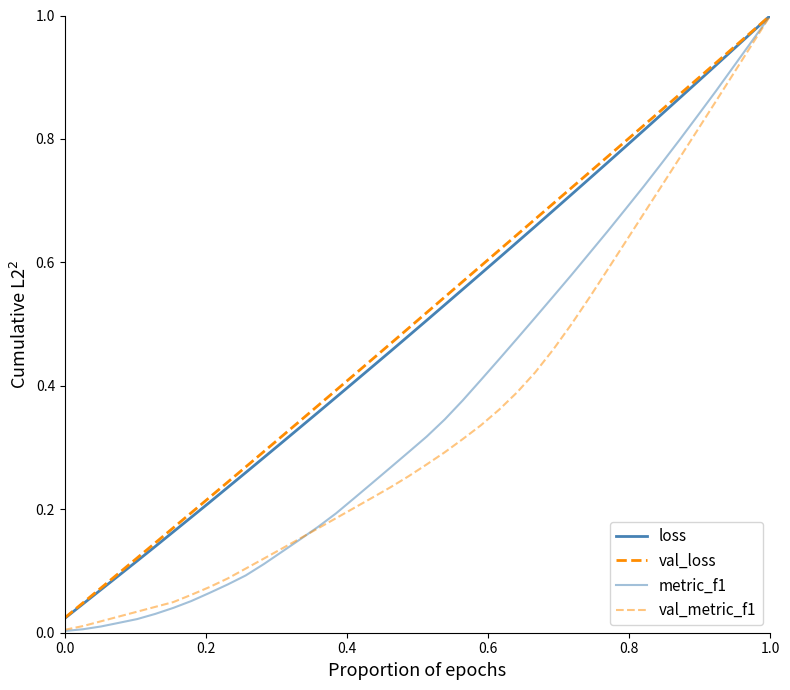

What is the sum of all metric_f1 values?

15.0